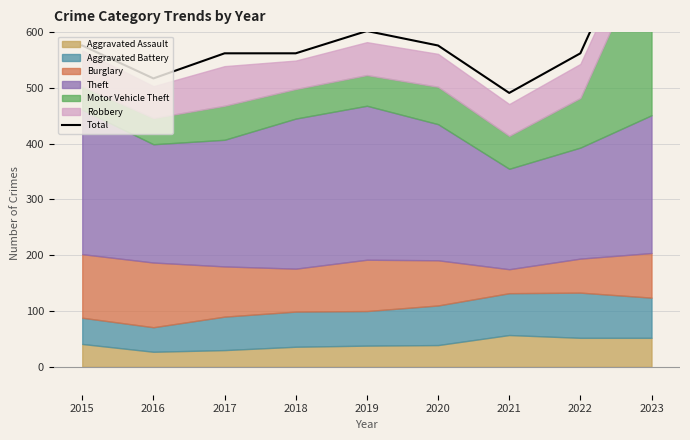

At which category does the data reach its first local valley?

2016